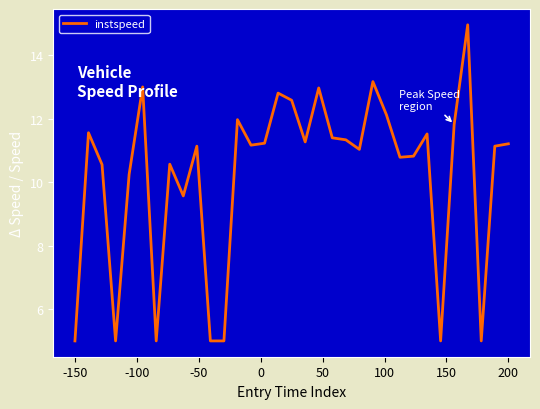

What is the minimum value shown in the chart?

5.0